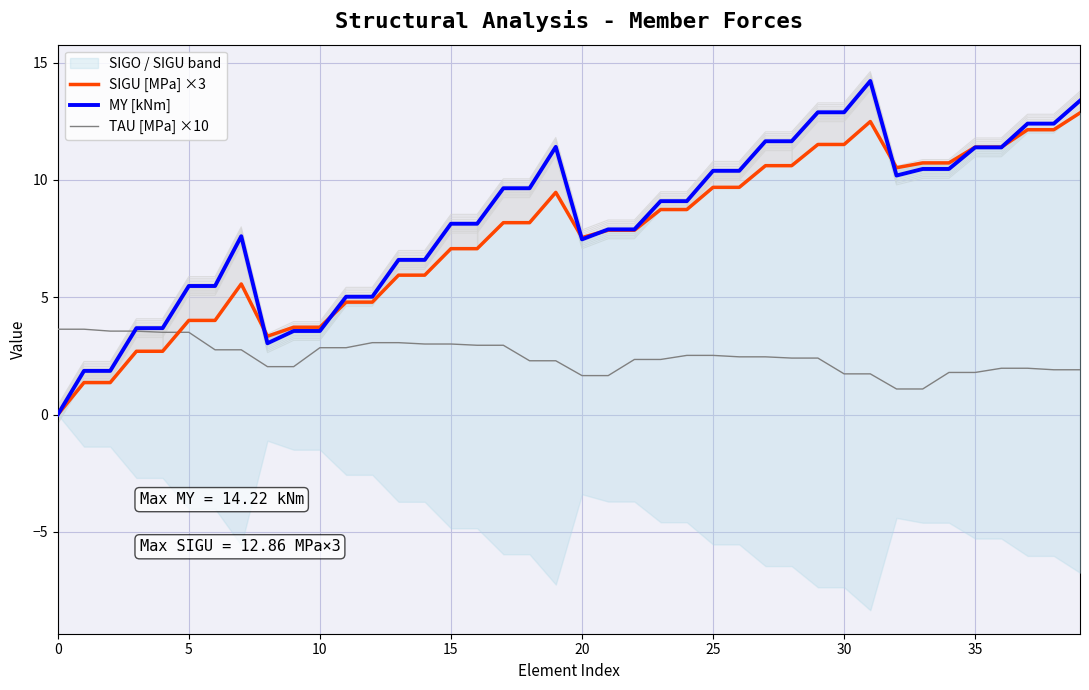

True or false: MY [kNm] has more than 2 points higher than both neighbors.

True